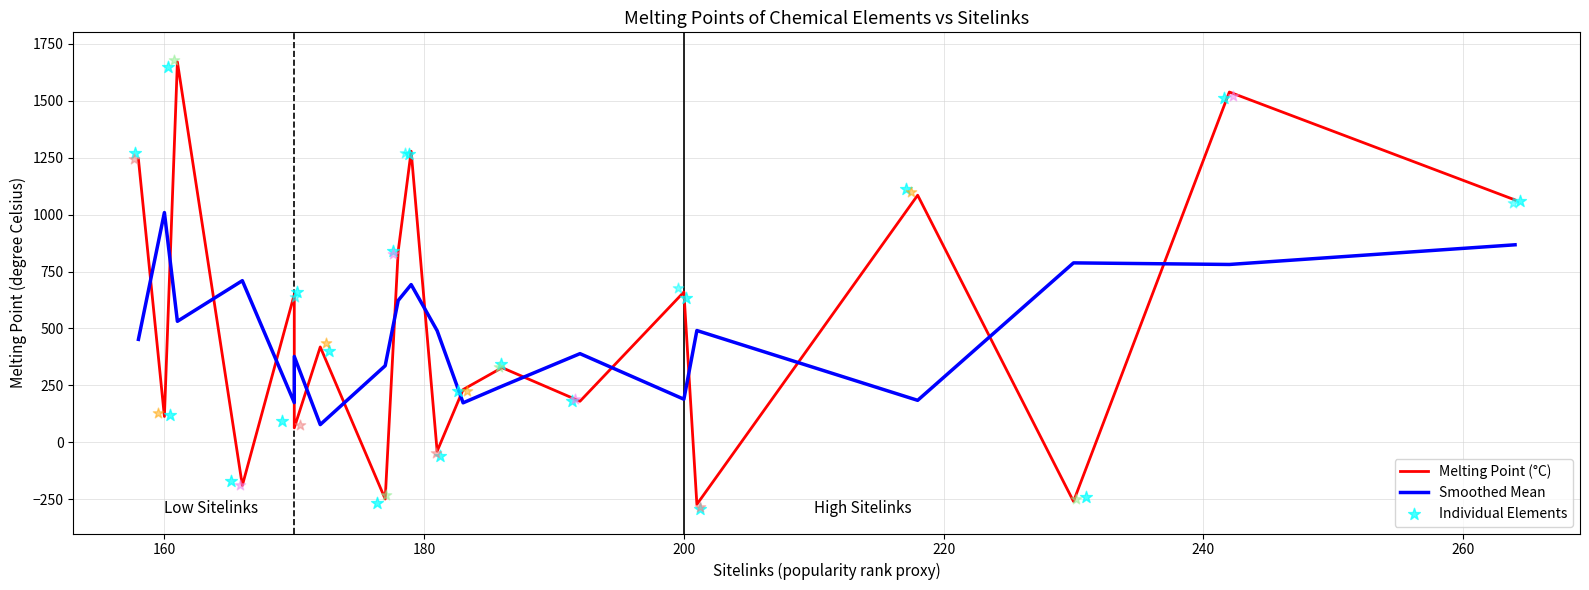

Which series contains the lowest Y value?

Melting Point (°C)